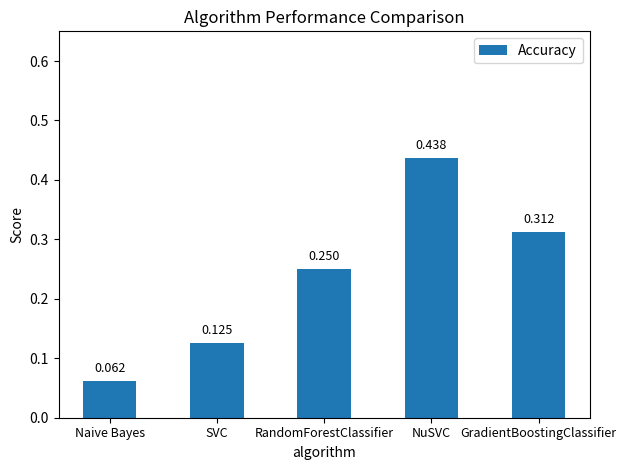

Which label corresponds to the largest value in the chart?

NuSVC